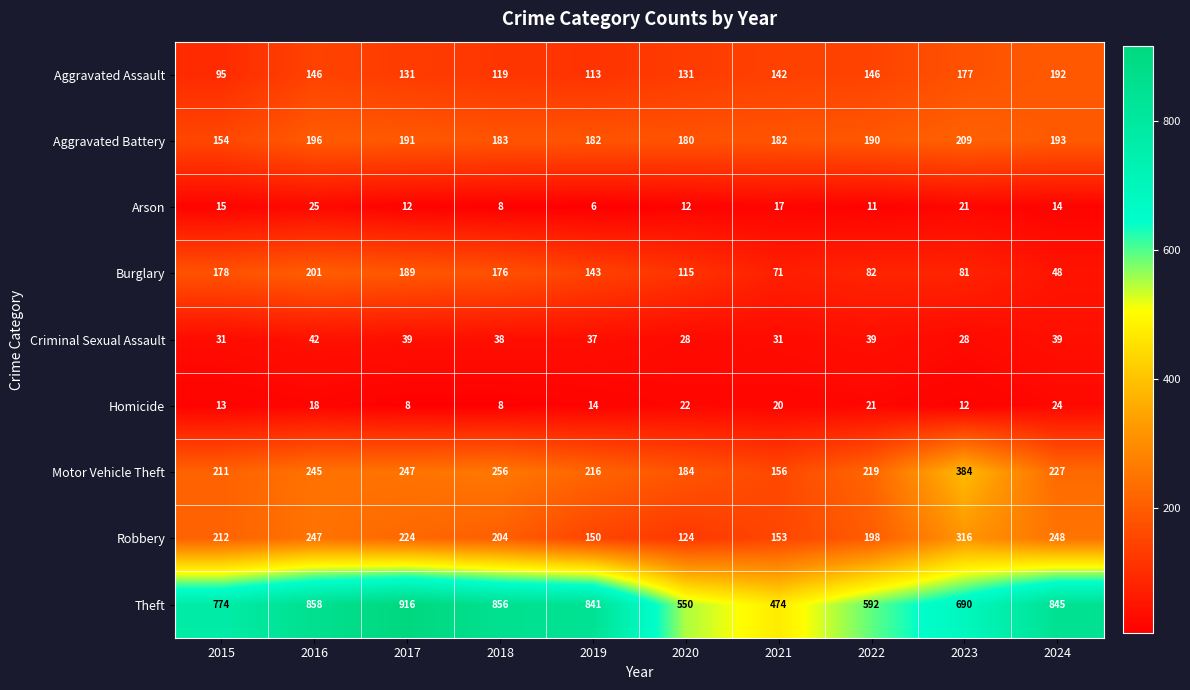

What is the difference between the highest and lowest values at 2022?

581